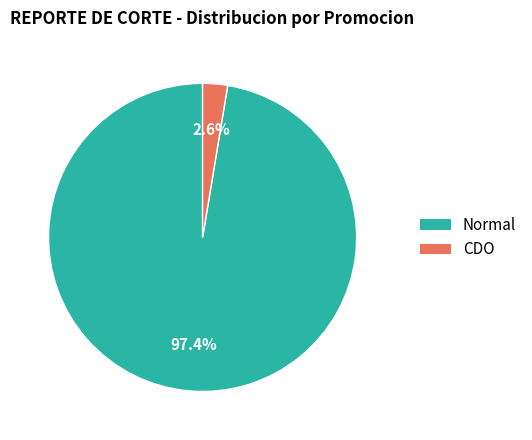

Count the number of slices in the pie.

2